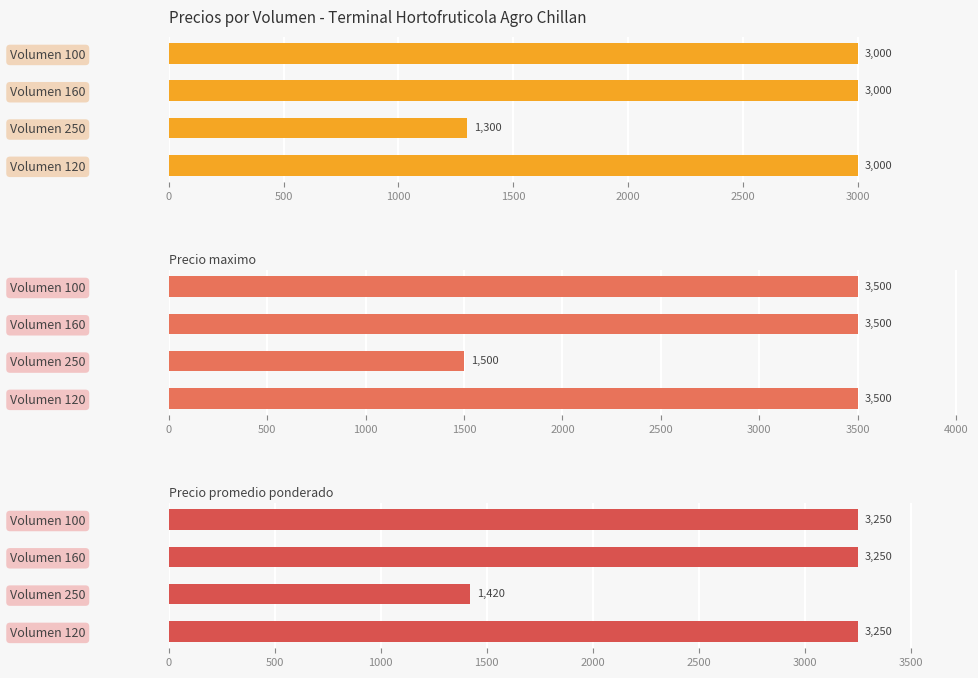

List the series in order of their peak value, lowest first.

Precio minimo, Precio promedio ponderado, Precio maximo